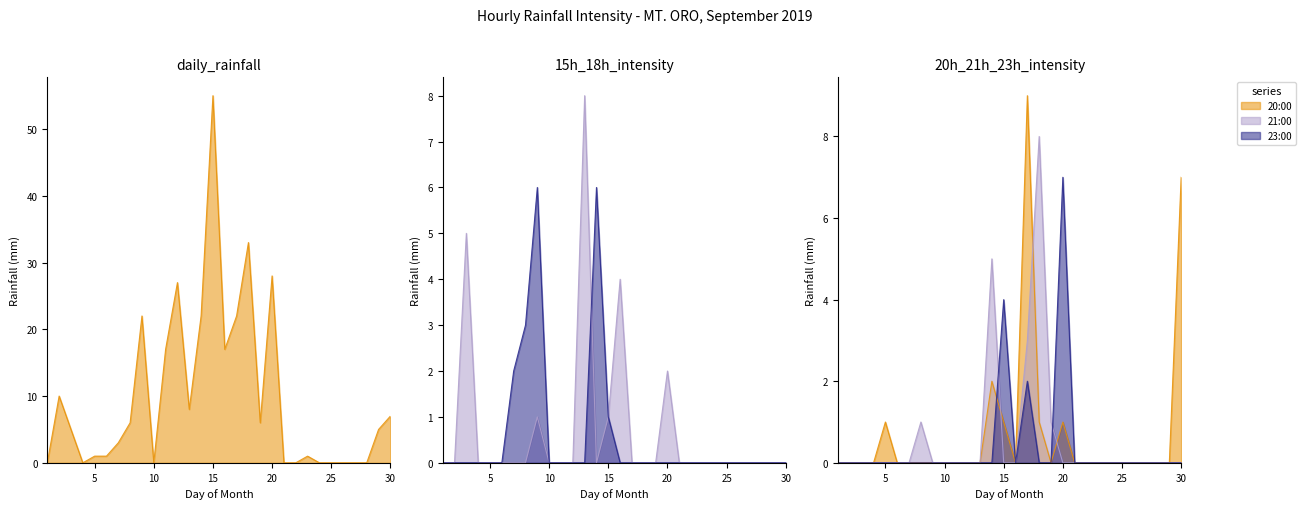

What is the highest value of the 23:00 series?

7